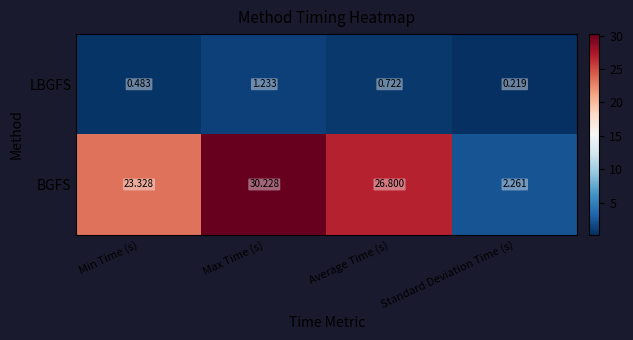

Which category has the lowest value in the BGFS series?

Standard Deviation Time (s)